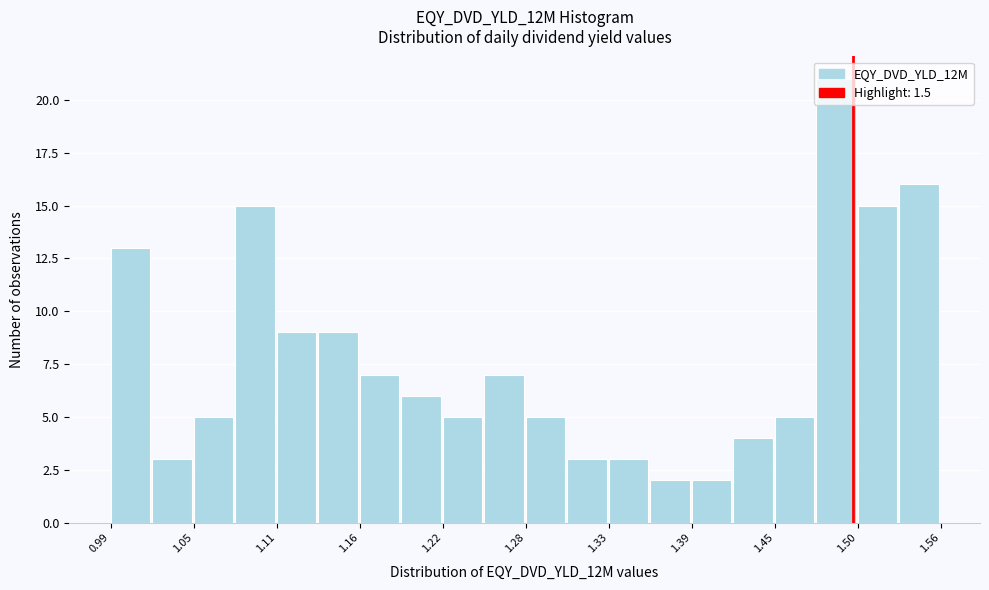

Read against the x-axis, roughly where is the centre of the tallest bar?

1.49